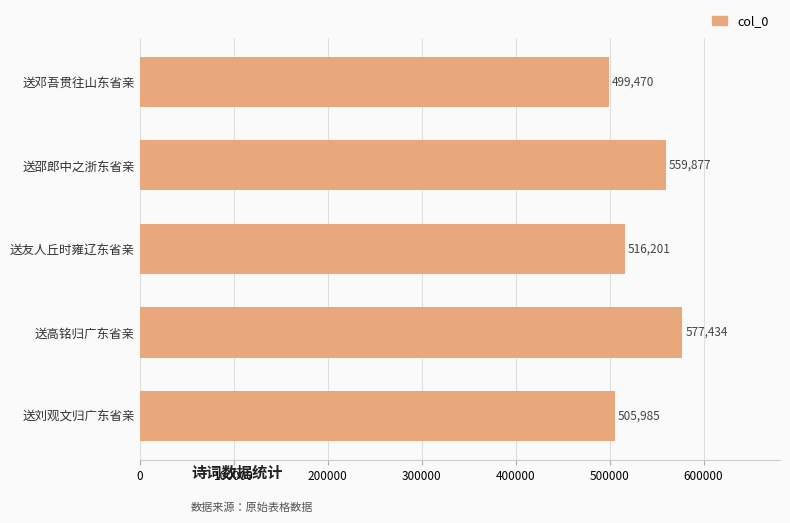

How many data points are less than 516201?

2